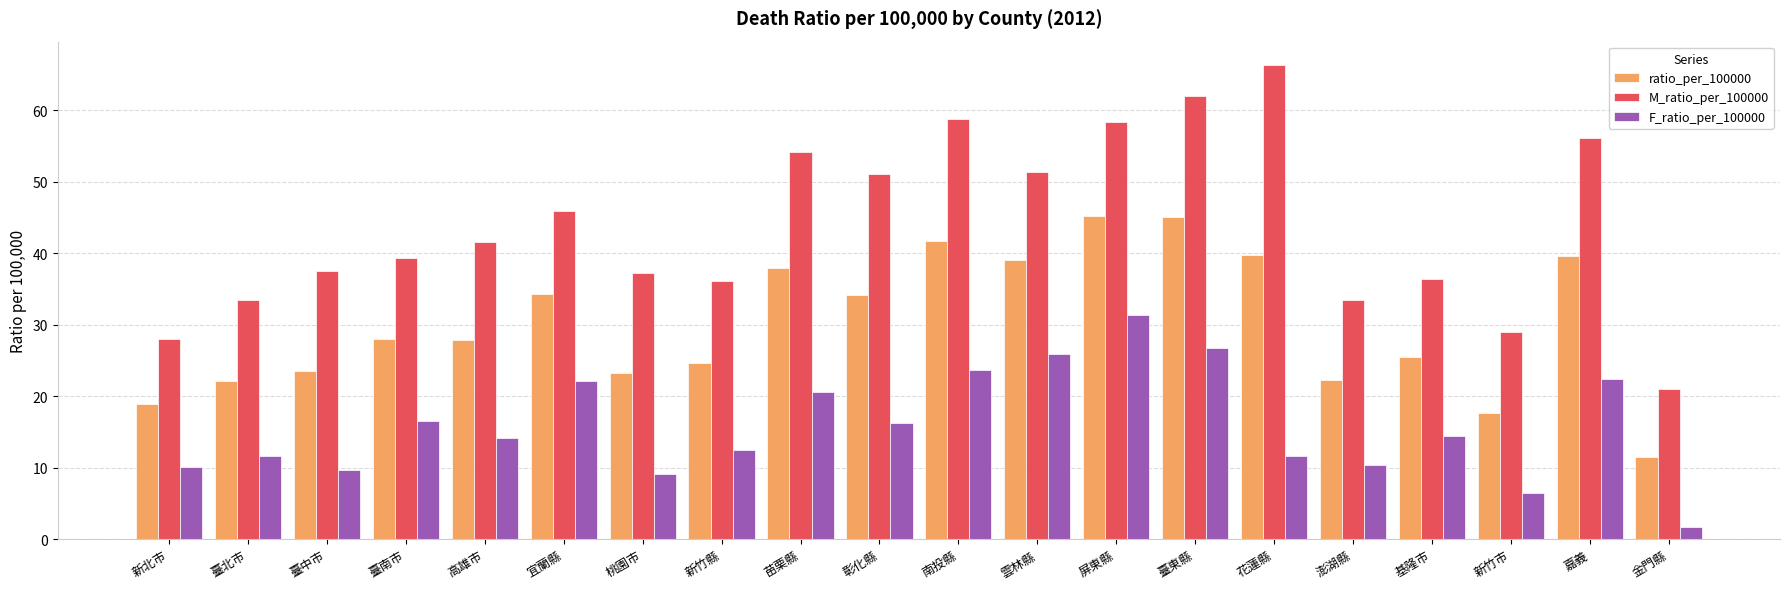

What is the difference between the M_ratio_per_100000 values at 基隆市 and 花蓮縣?

29.9